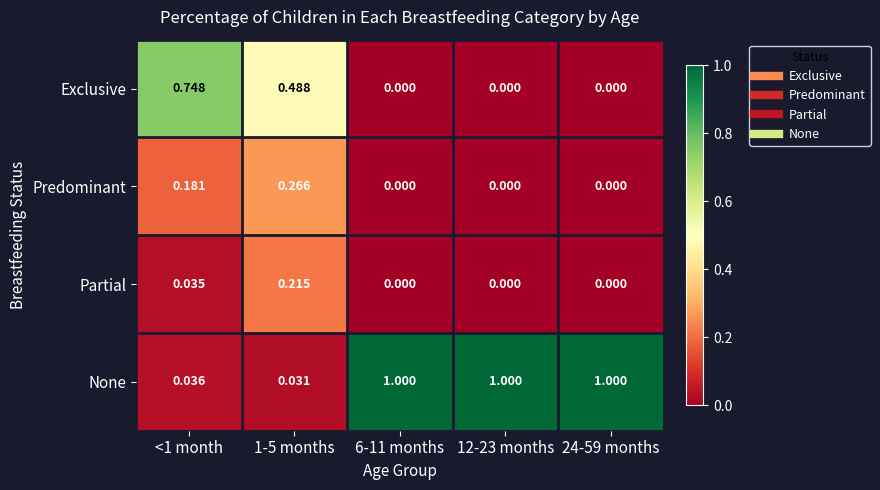

How many categories are shown in the chart?

5